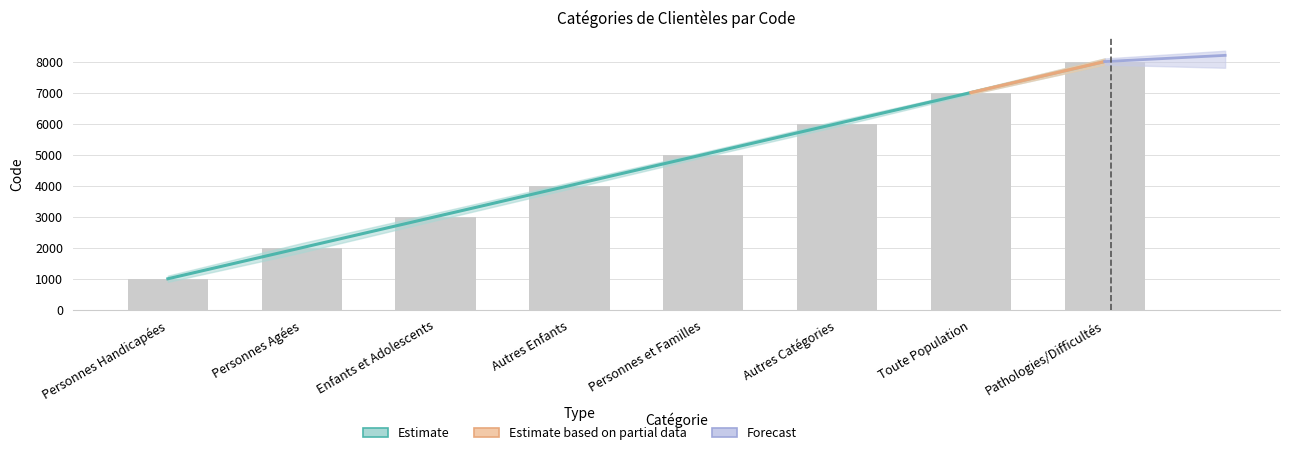

What is the ratio of the value at Personnes Agées to the value at Personnes Handicapées?

2.0